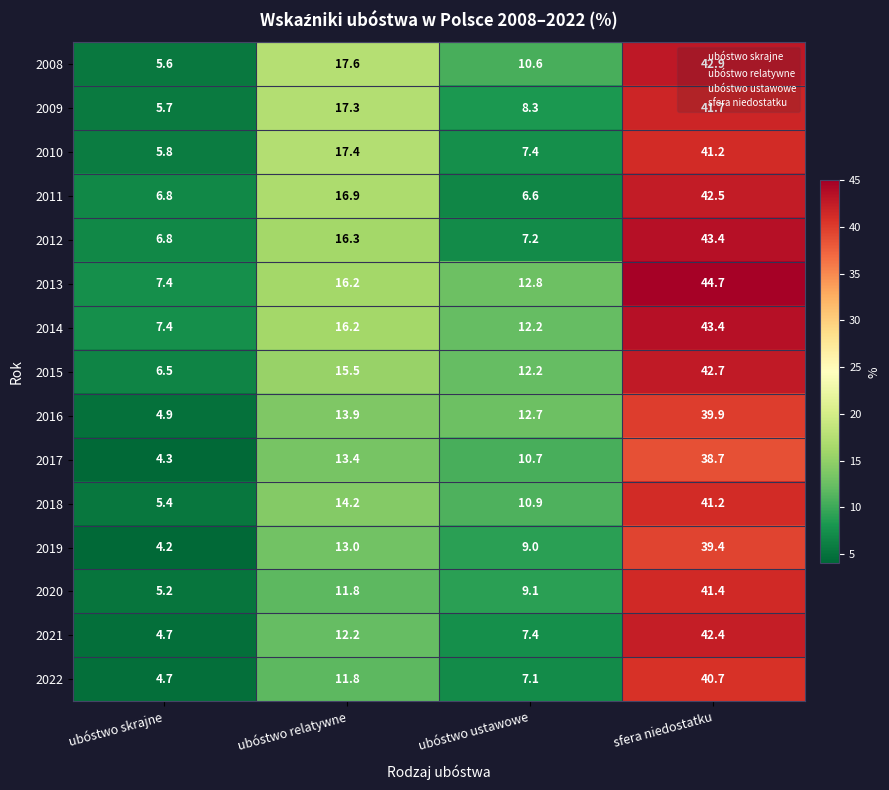

How many series are shown in this chart?

15